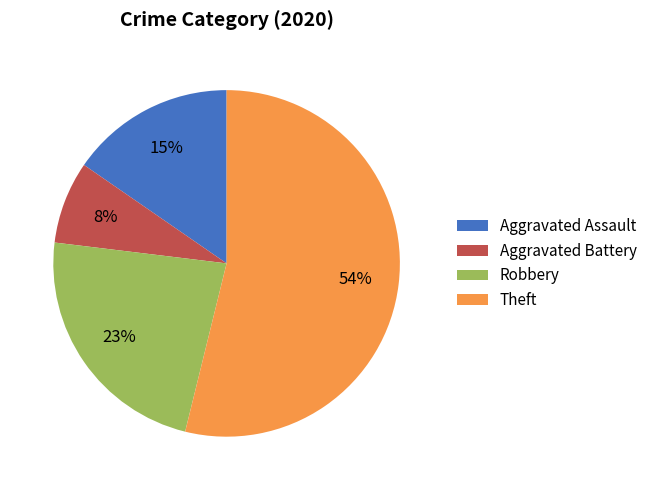

To the nearest percent, what is the average slice percentage?

25%